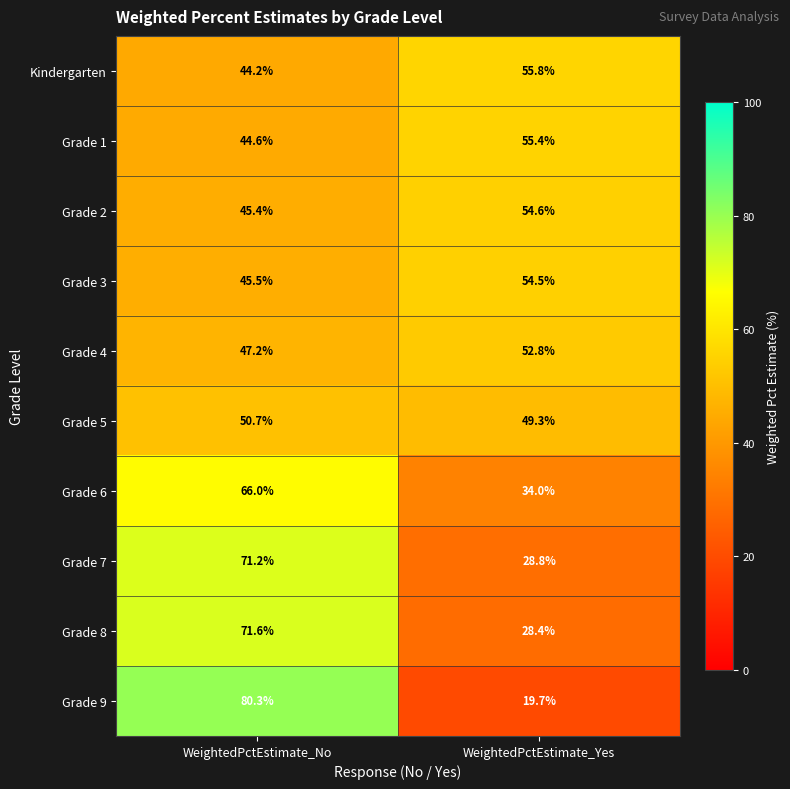

Which series has the largest range (max minus min)?

Grade 9